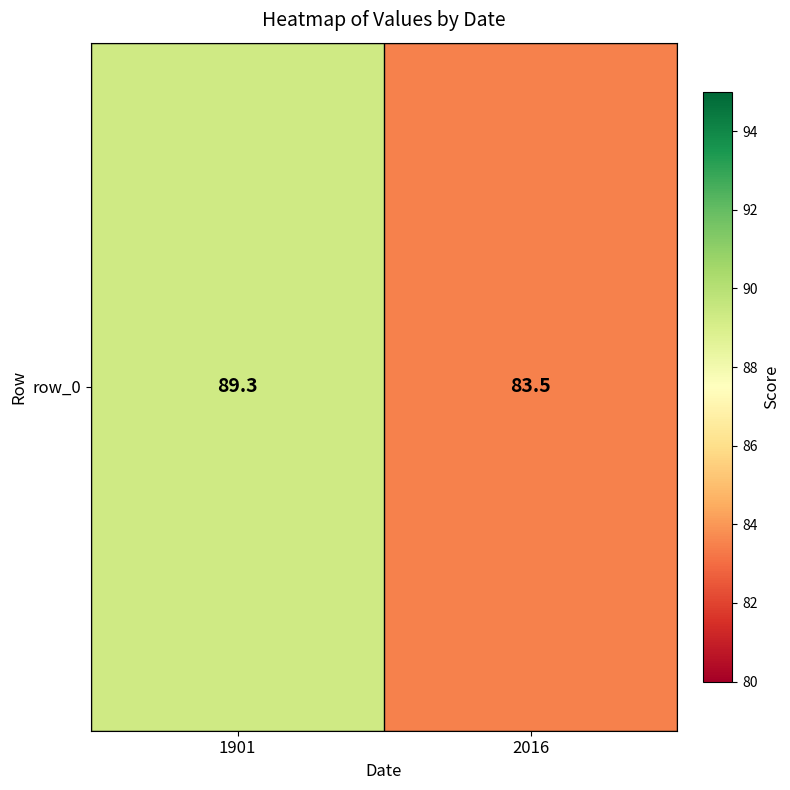

What is the difference between the maximum and minimum values?

5.8